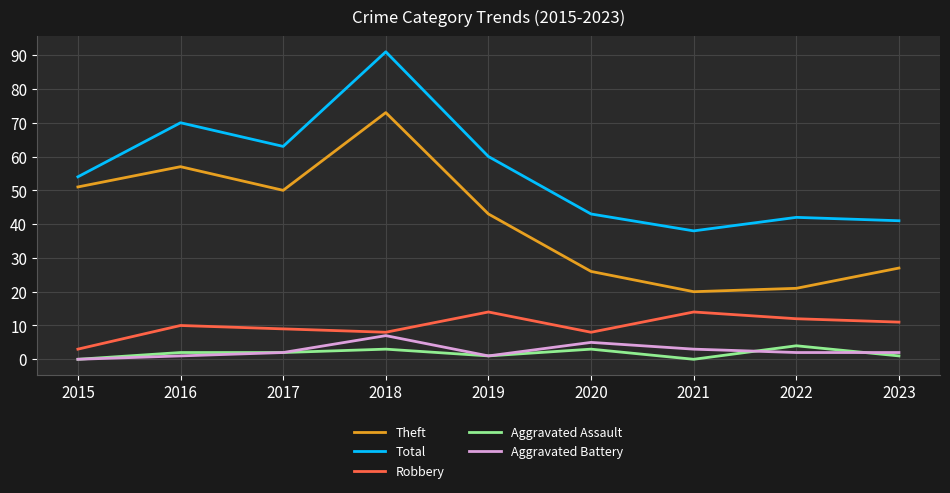

Which series changed the most between 2017 and 2021?

Theft